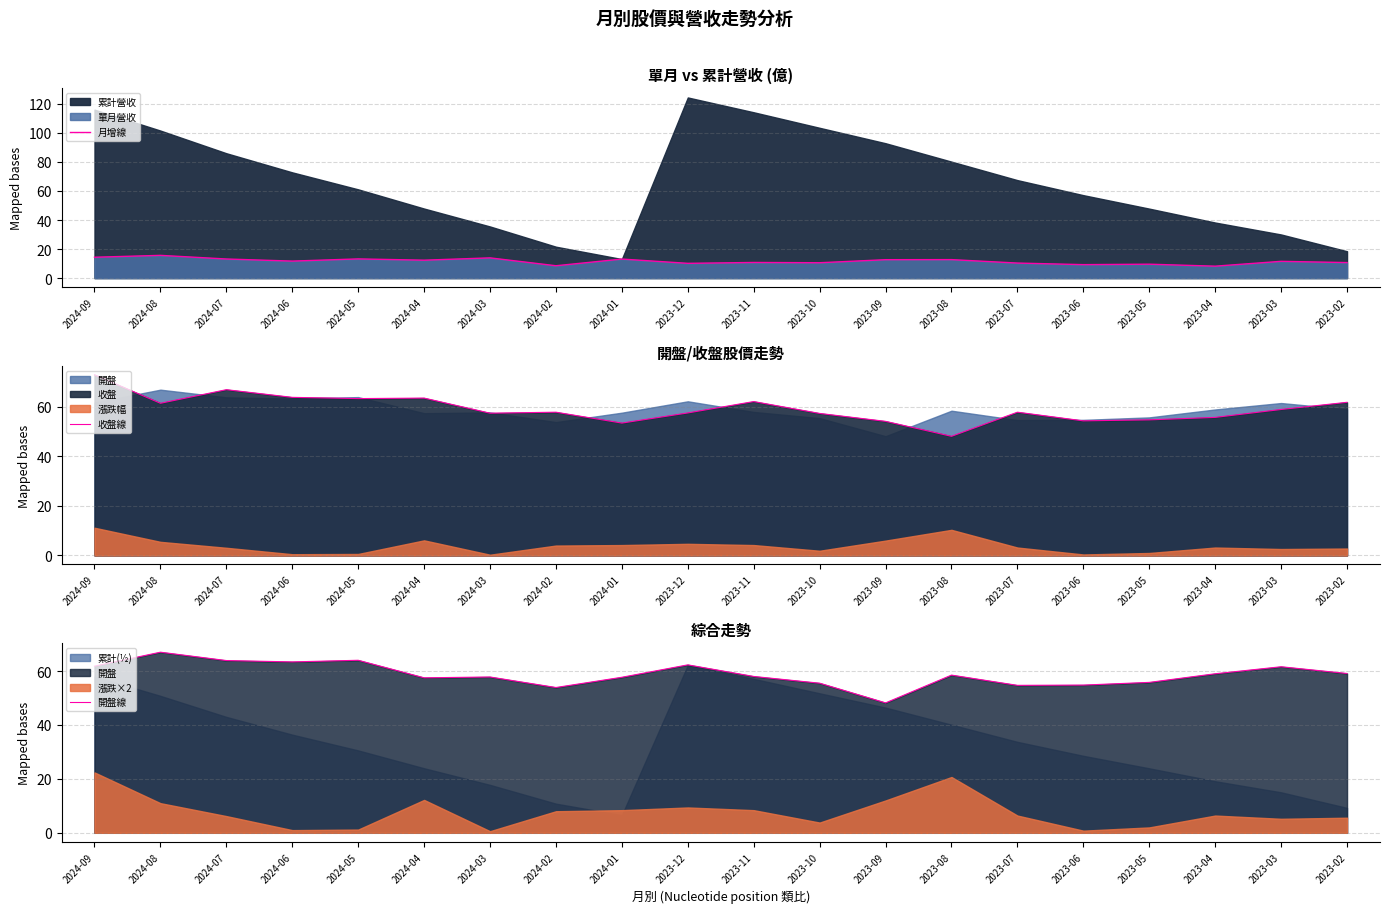

Which series has the largest total across all categories?

收盤線